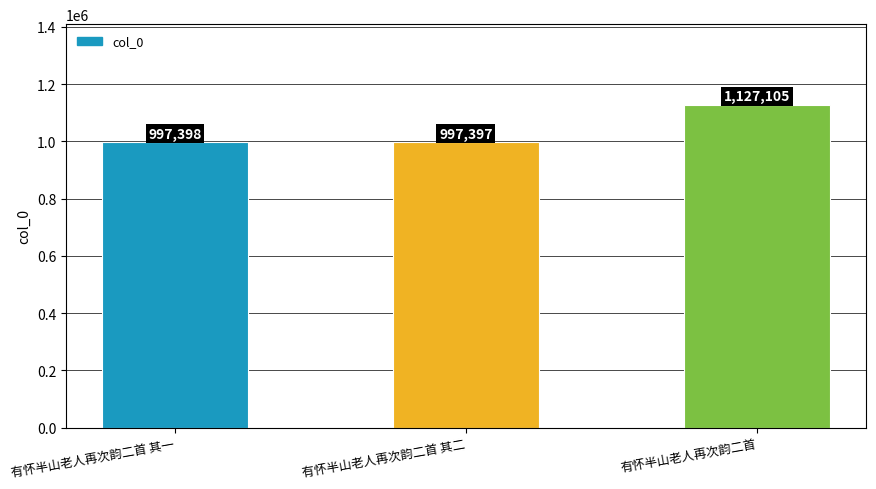

List the labels in order of value, largest first.

有怀半山老人再次韵二首, 有怀半山老人再次韵二首 其一, 有怀半山老人再次韵二首 其二